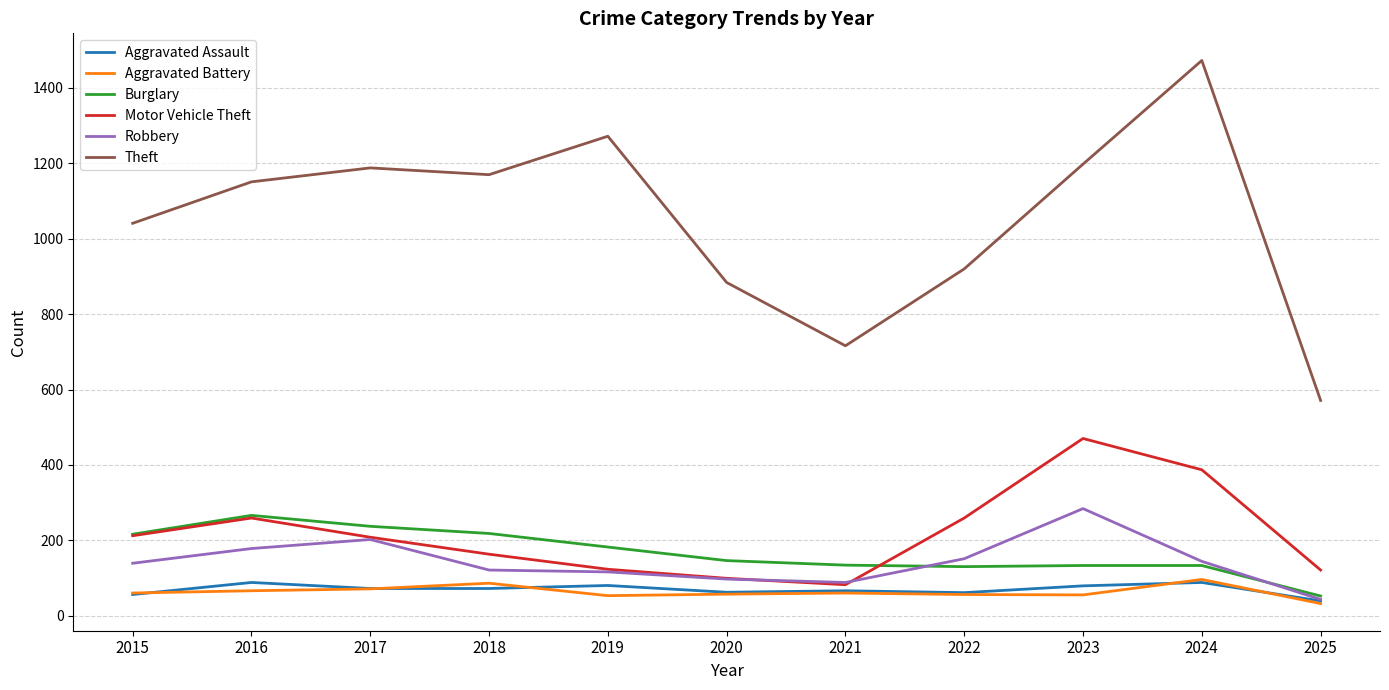

What is the sum of all Robbery values?

1563